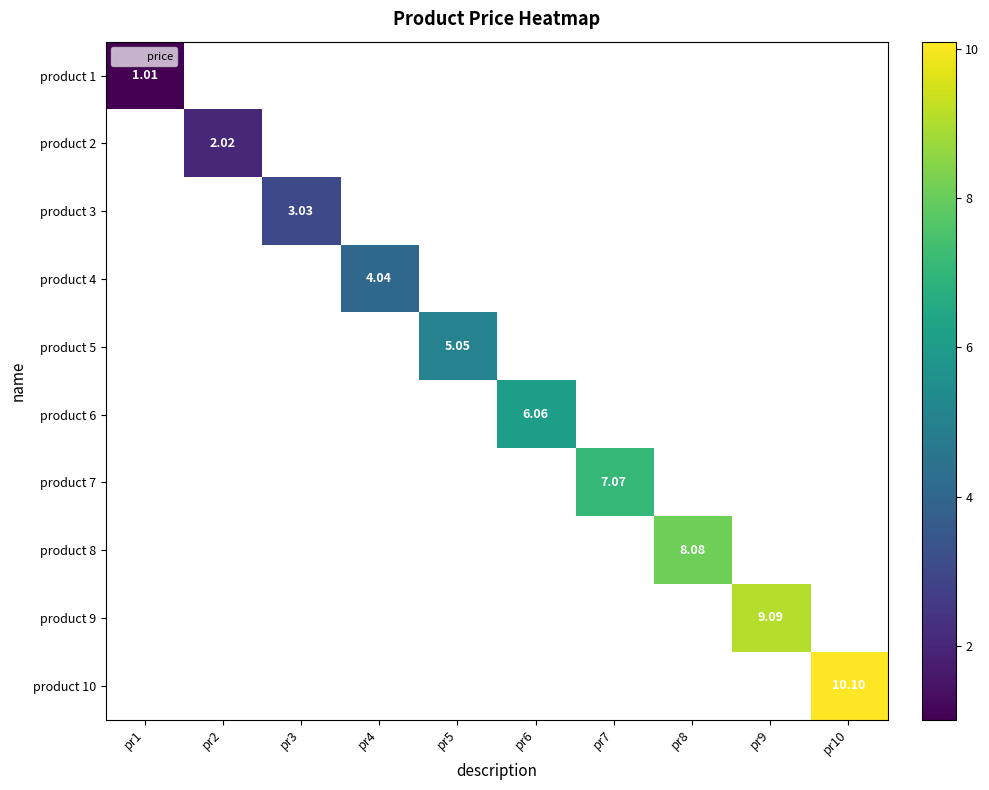

How many values in product 4 are above zero?

1